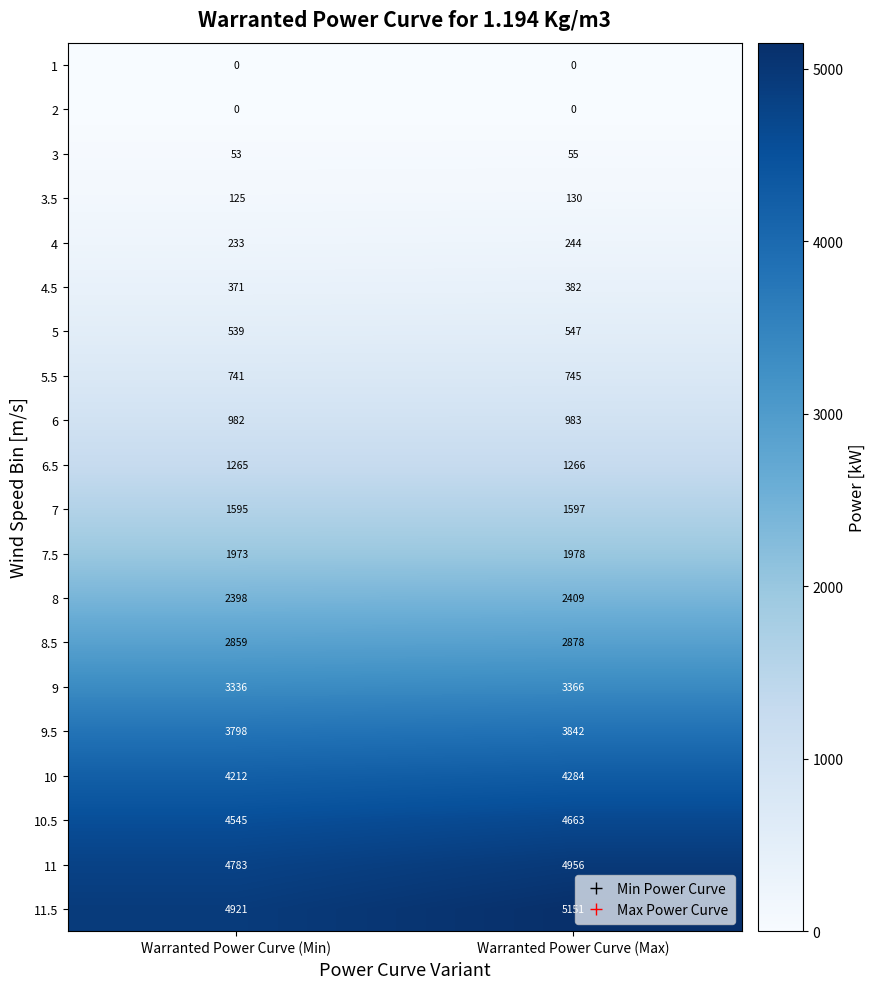

Which series has the largest range (max minus min)?

11.5